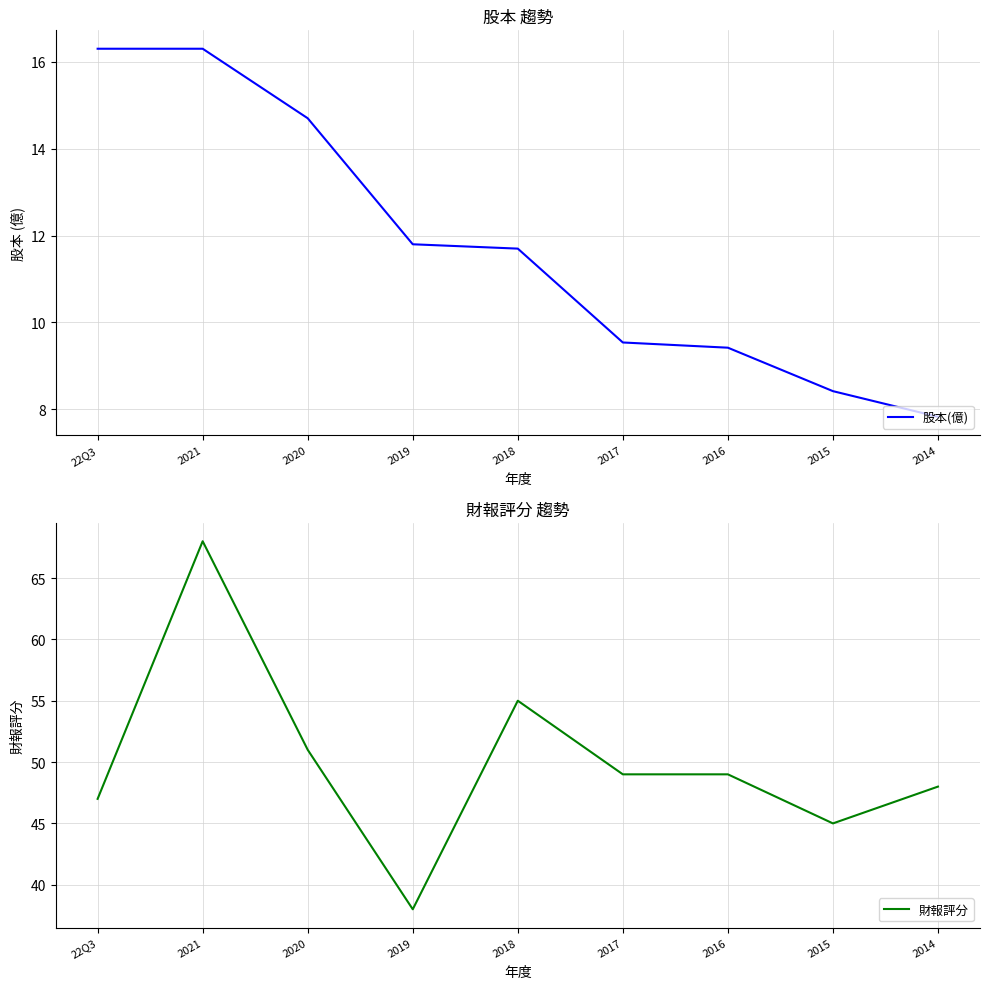

What are all the series names shown in the legend?

股本(億), 財報評分